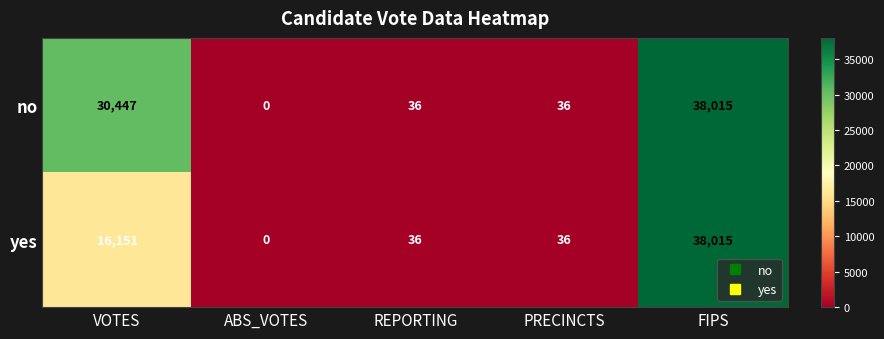

Count the number of categories in the chart.

5